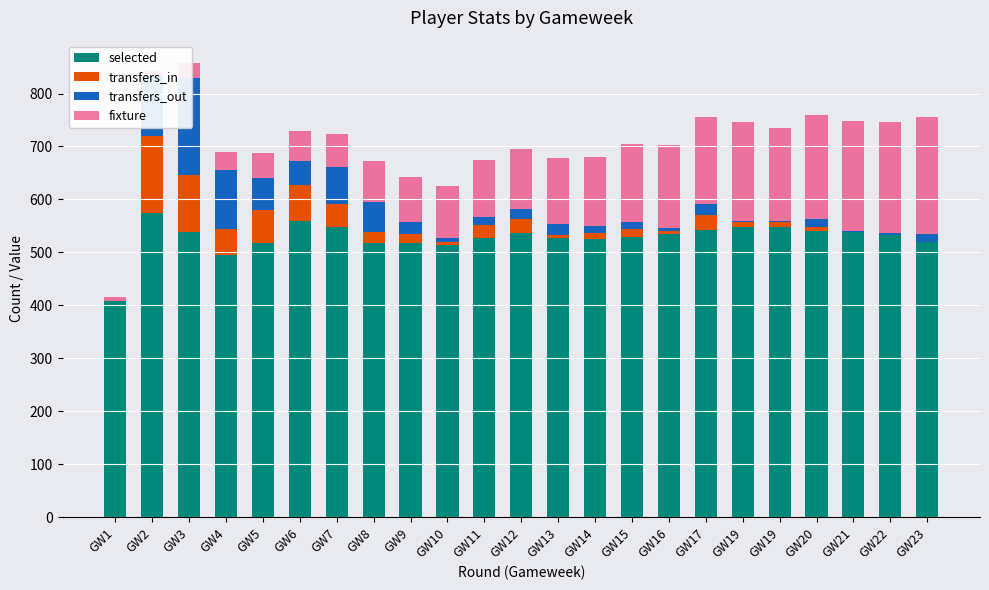

At which label does transfers_in first exceed 14?

GW2